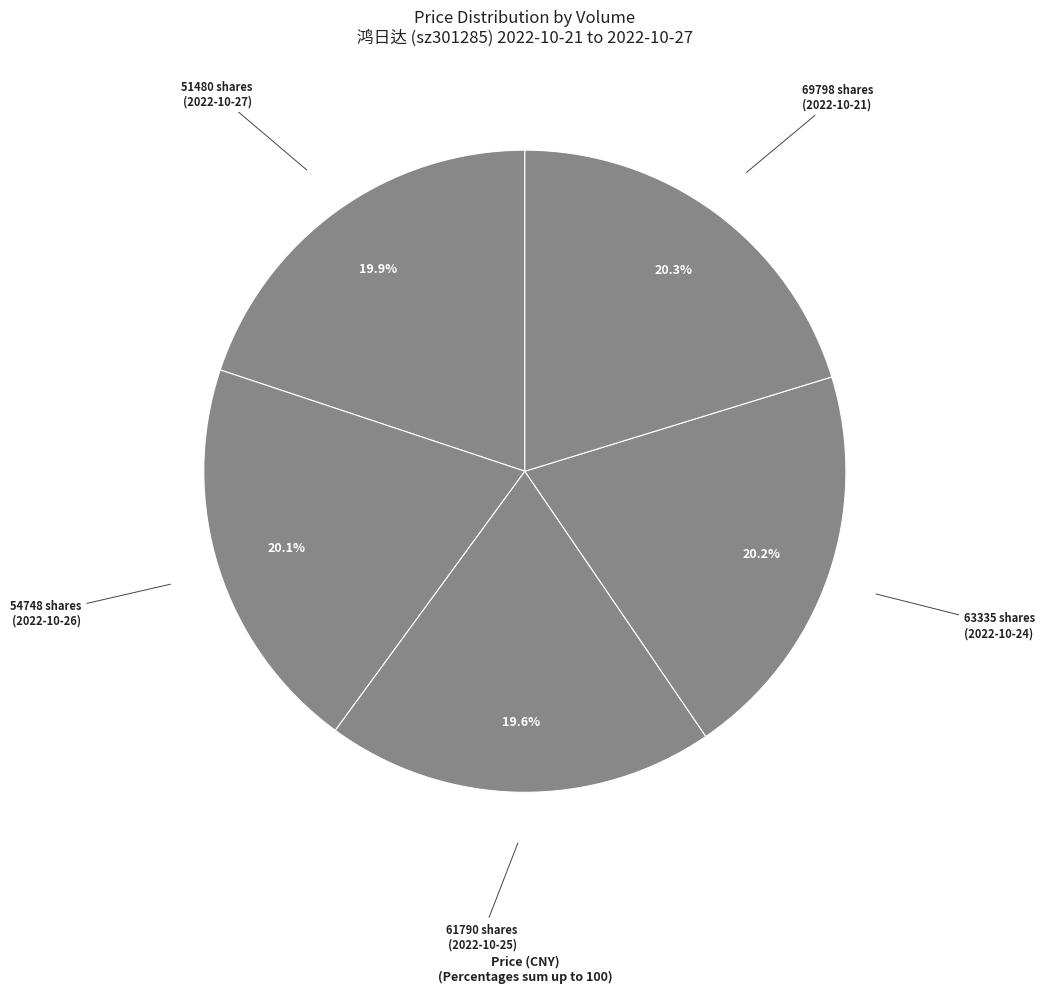

Rank the categories by value from lowest to highest.

61790, 51480, 54748, 63335, 69798